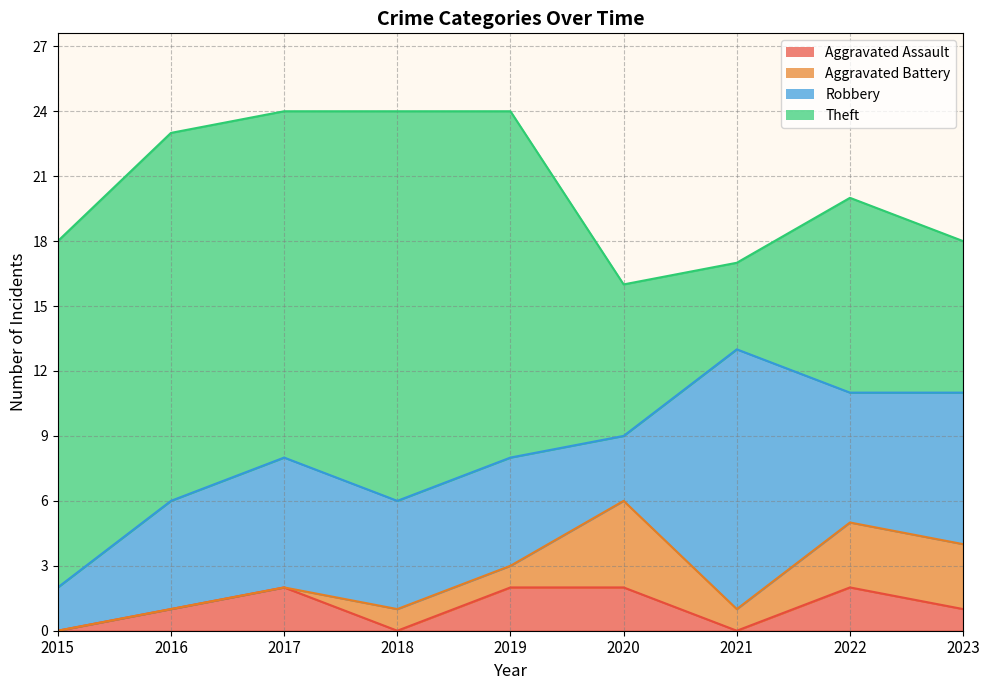

List the series in order of their peak value, lowest first.

Aggravated Assault, Aggravated Battery, Robbery, Theft